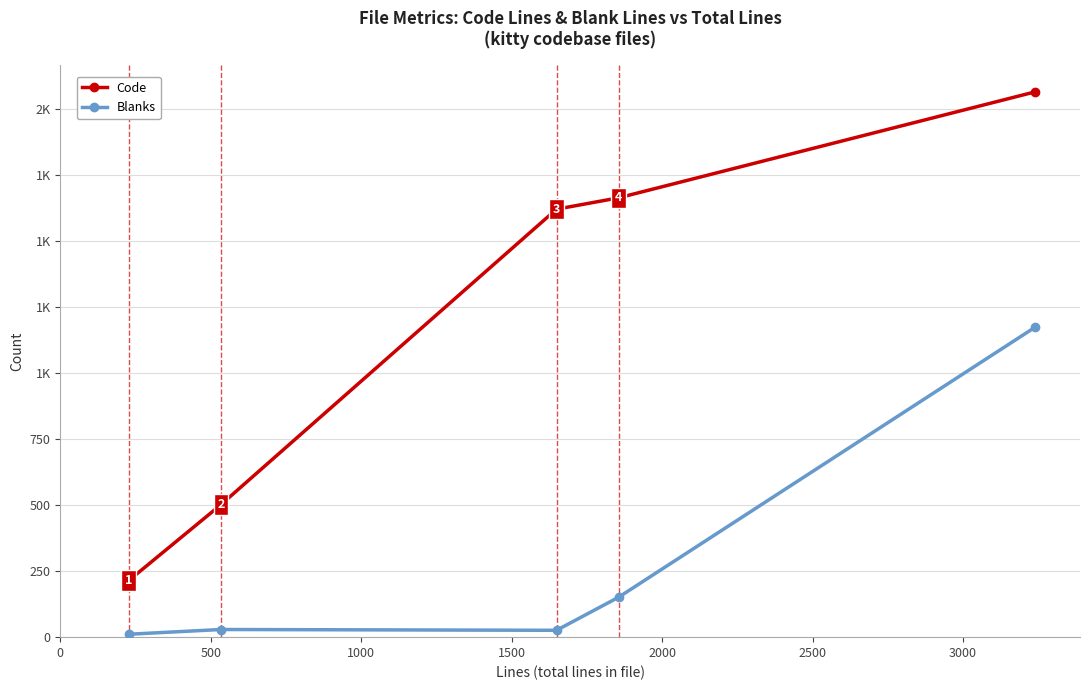

Is this an area chart (filled region under the line)?

No